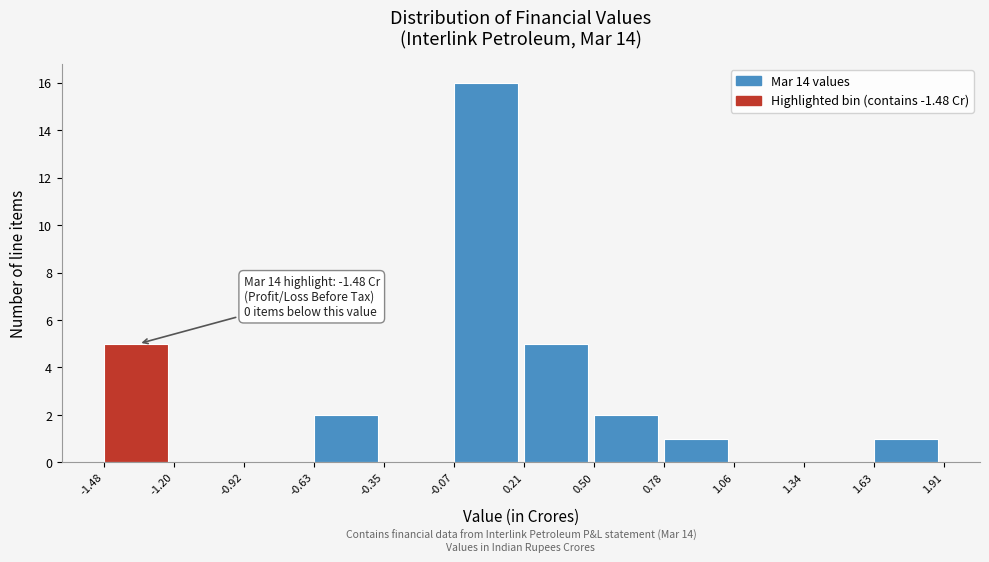

Which range on the x-axis has the tallest bar?

-0.07 to 0.21